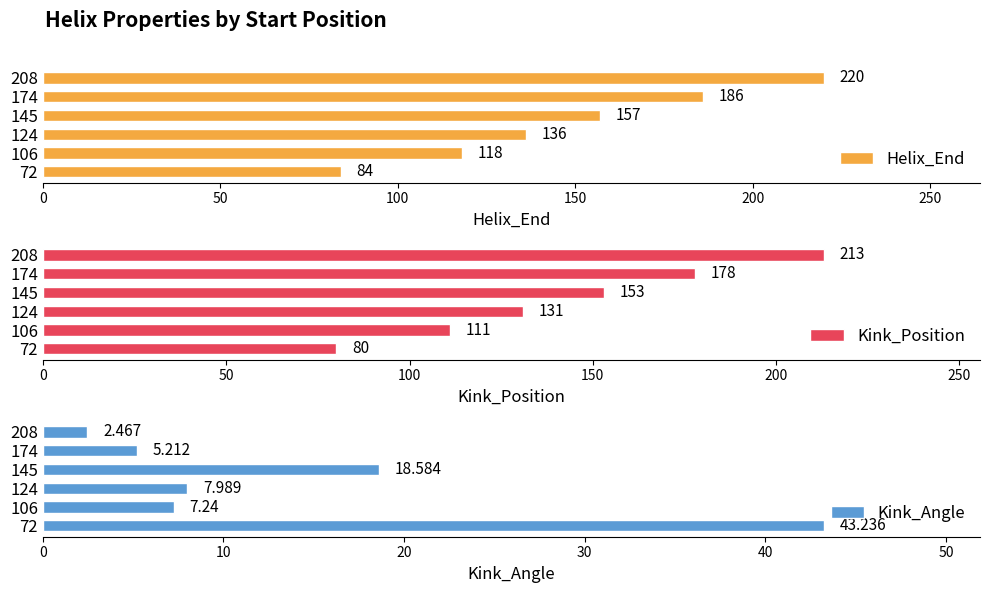

What is the value of the Kink_Position bar at the 1st from the left?

80.0